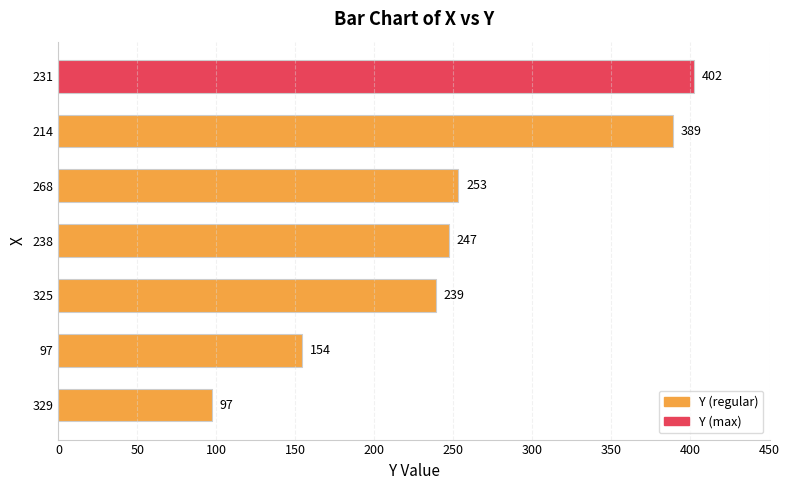

The value at 329 is 57. True or false?

False